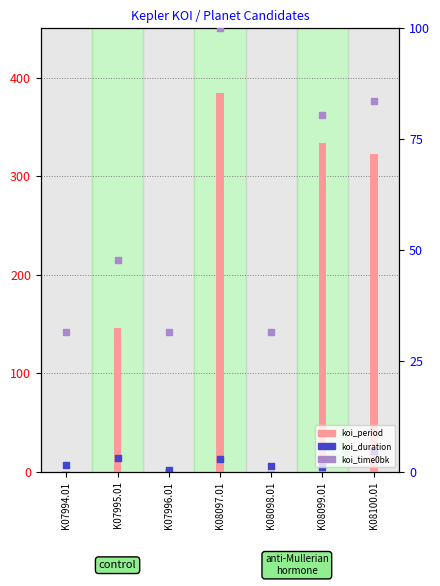

What are all the series names shown in the legend?

koi_period, koi_duration, koi_time0bk (norm)